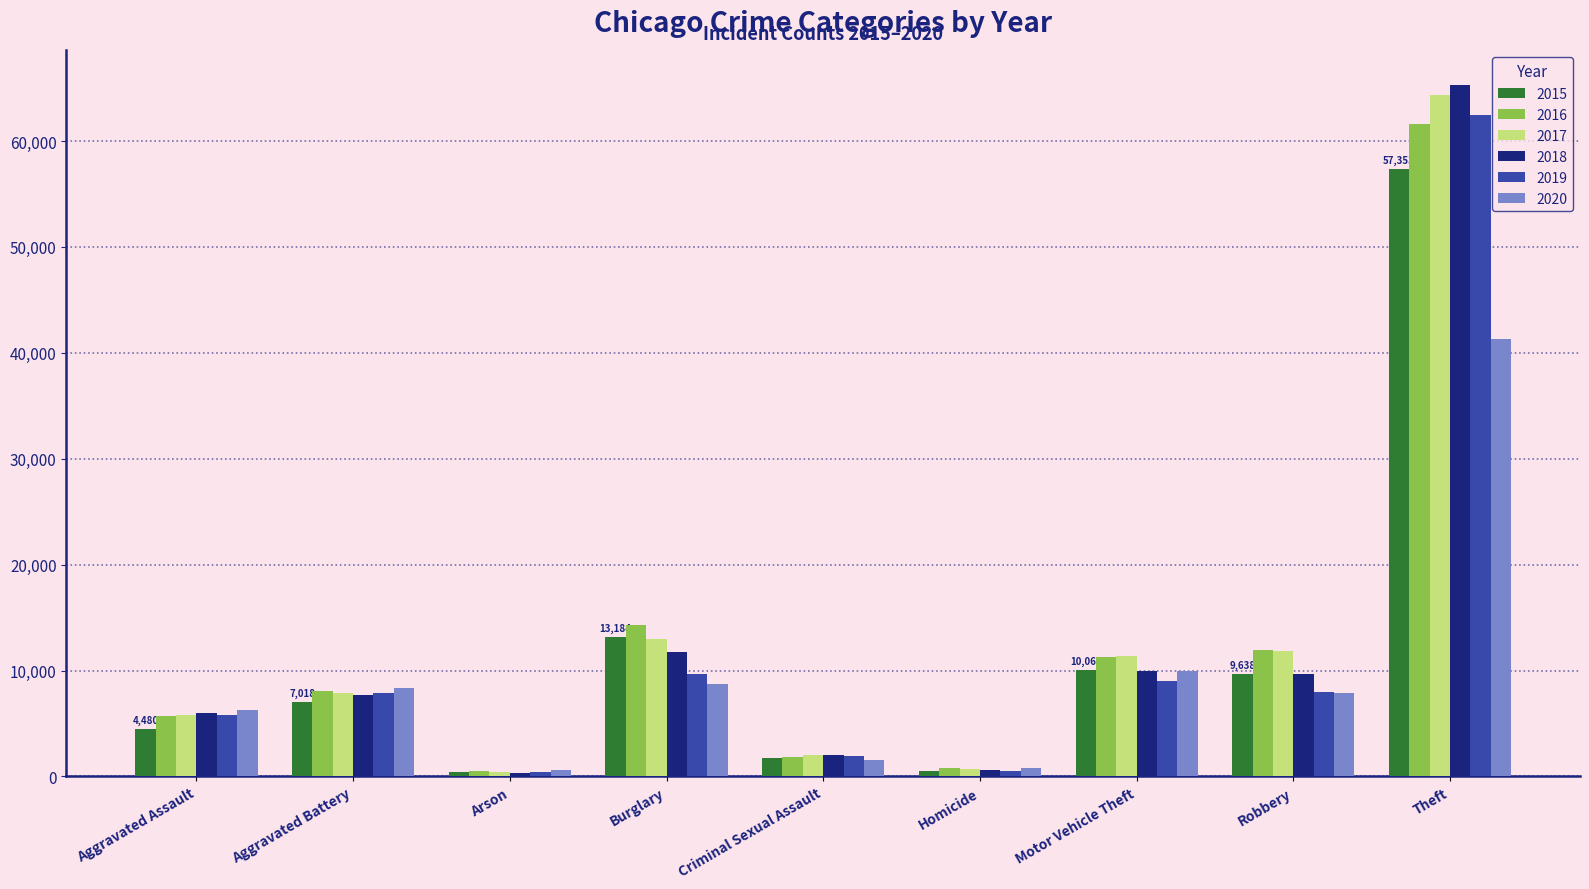

What is the label of the 9th bar from the right?

Aggravated Assault